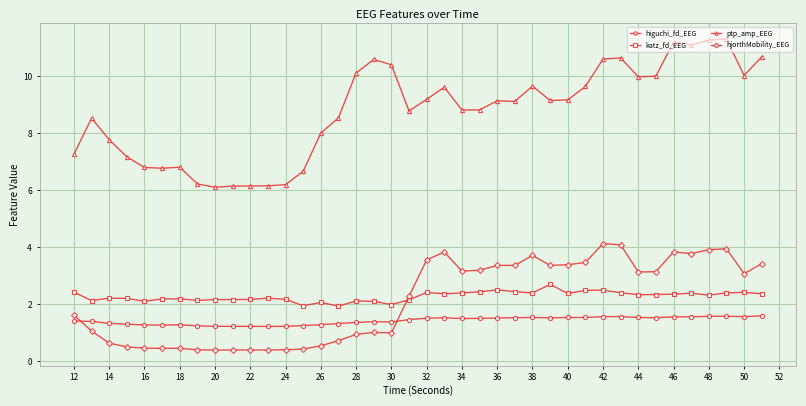

What are all the series names shown in the legend?

higuchi_fd_EEG, katz_fd_EEG, ptp_amp_EEG, hjorthMobility_EEG